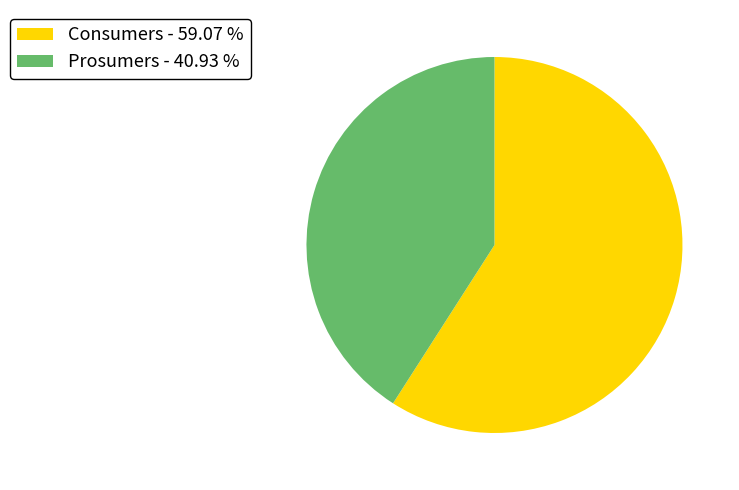

Is there any slice that represents more than half of the pie?

Yes